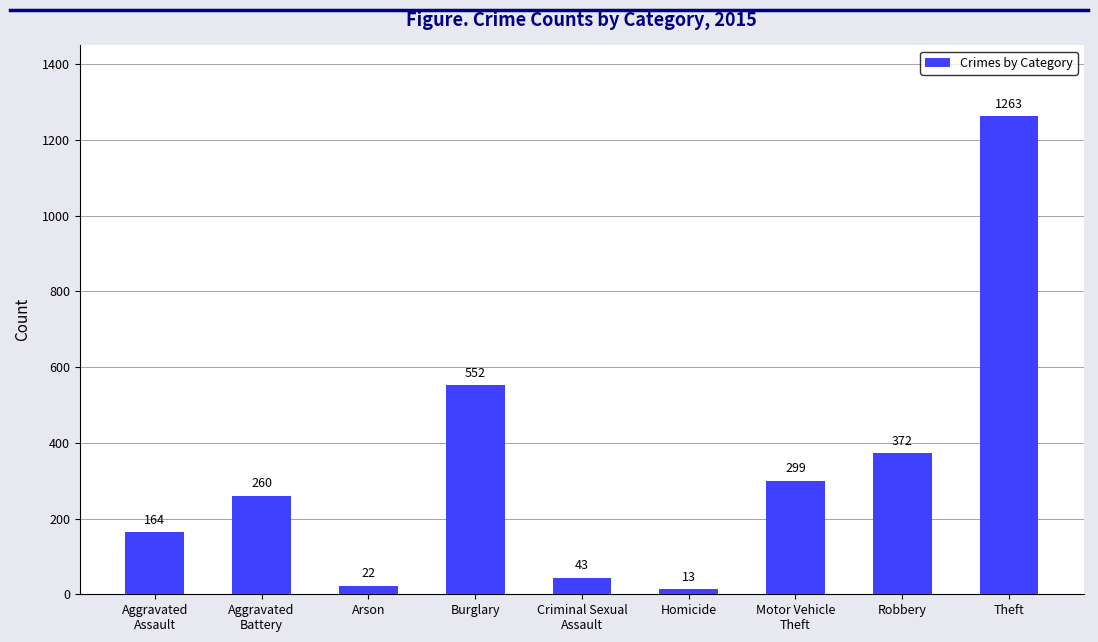

Which category has the highest value across all series?

Theft